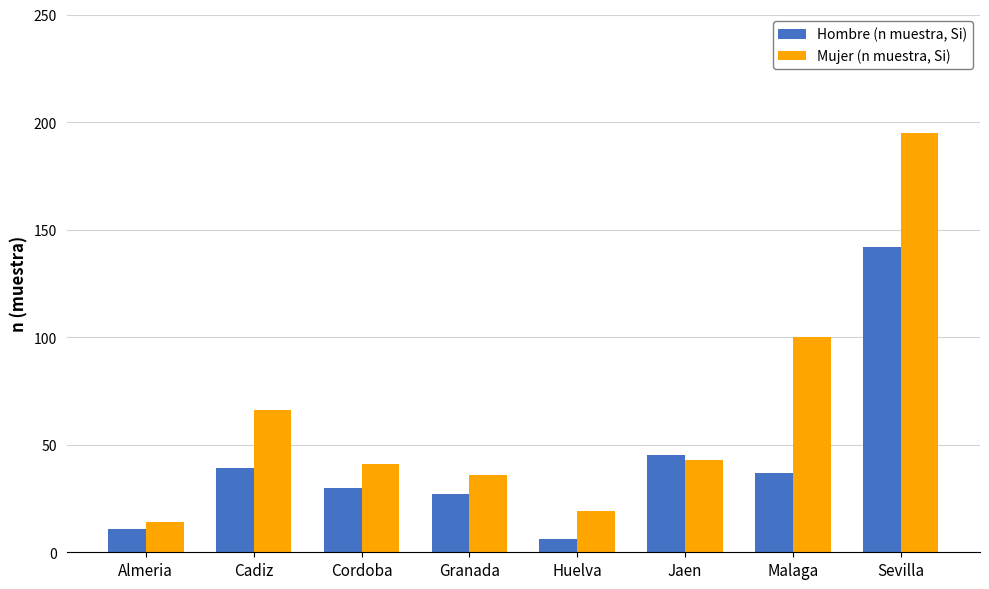

Rank the series at Huelva from lowest to highest value.

Hombre (n muestra, Si), Mujer (n muestra, Si)